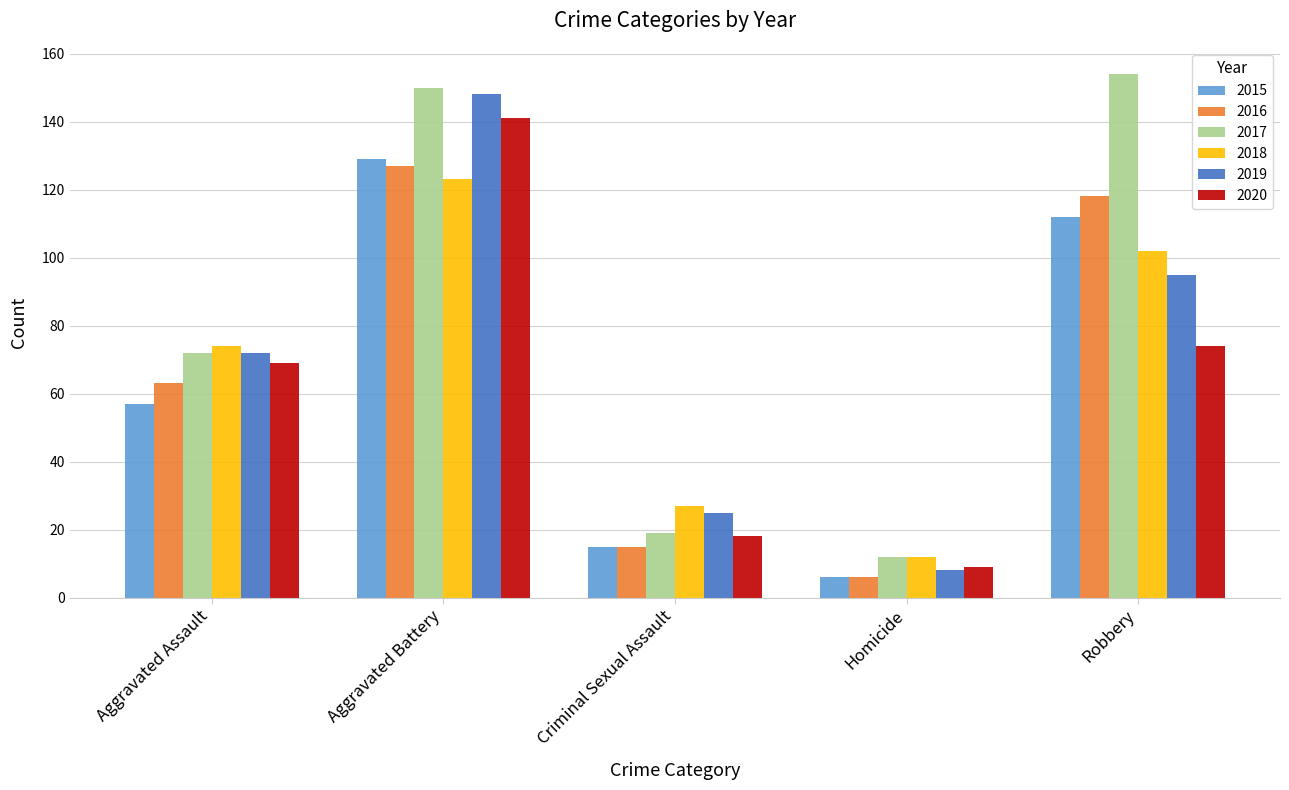

What is the spread (max minus min) of values at Criminal Sexual Assault?

12